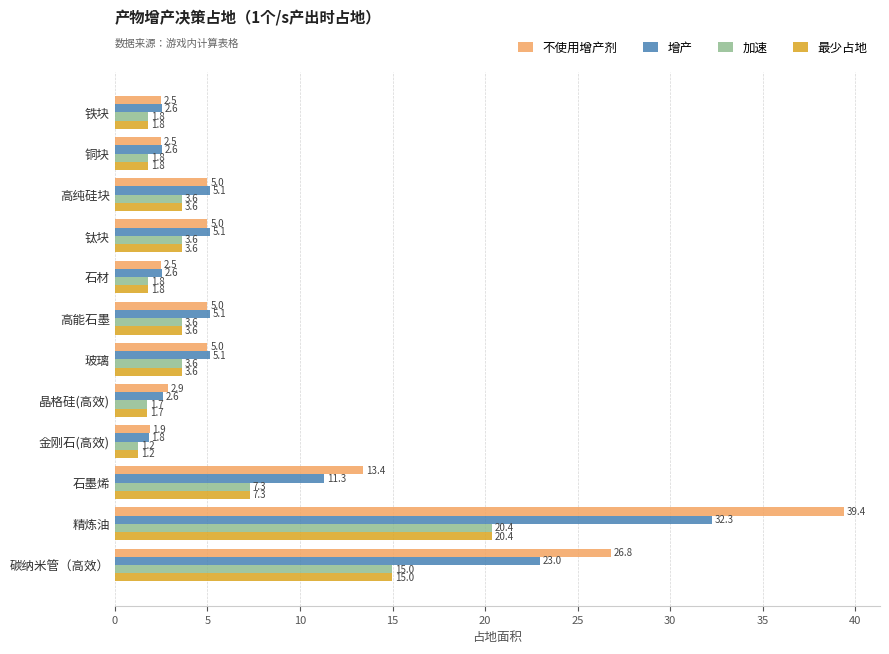

What is the greatest value displayed?

39.4